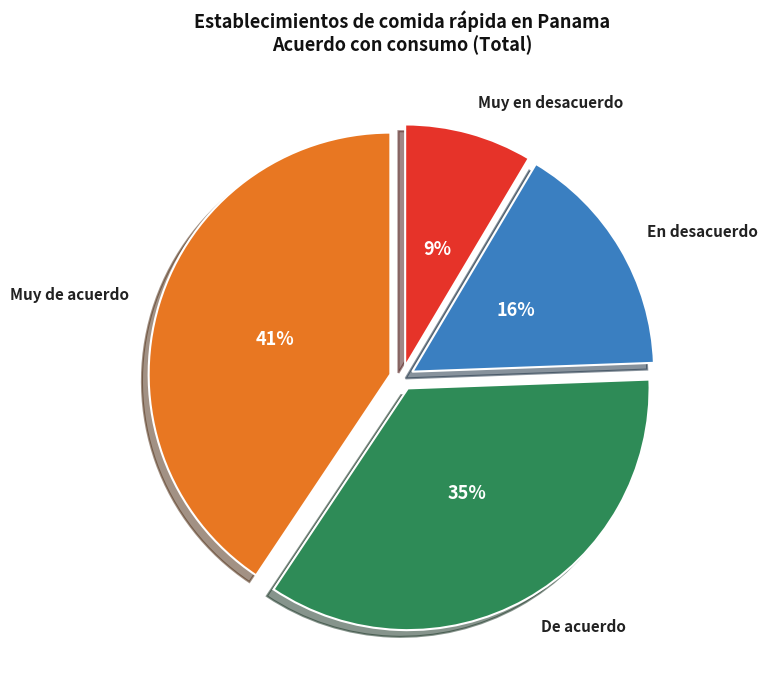

Do Muy de acuerdo and De acuerdo together represent more than half of the pie?

Yes